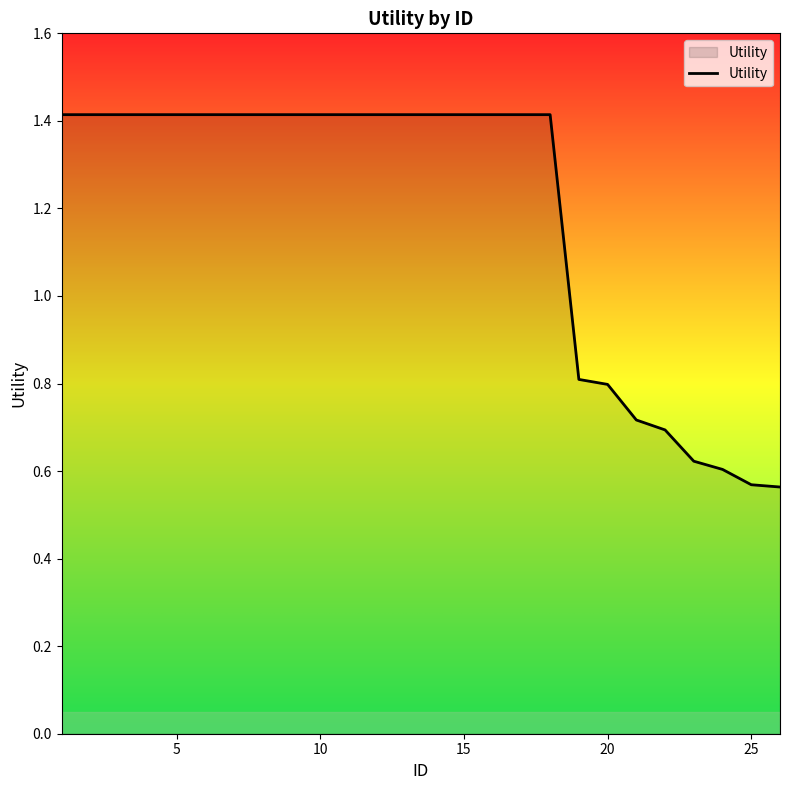

What is the difference between the maximum and second lowest values?

0.8